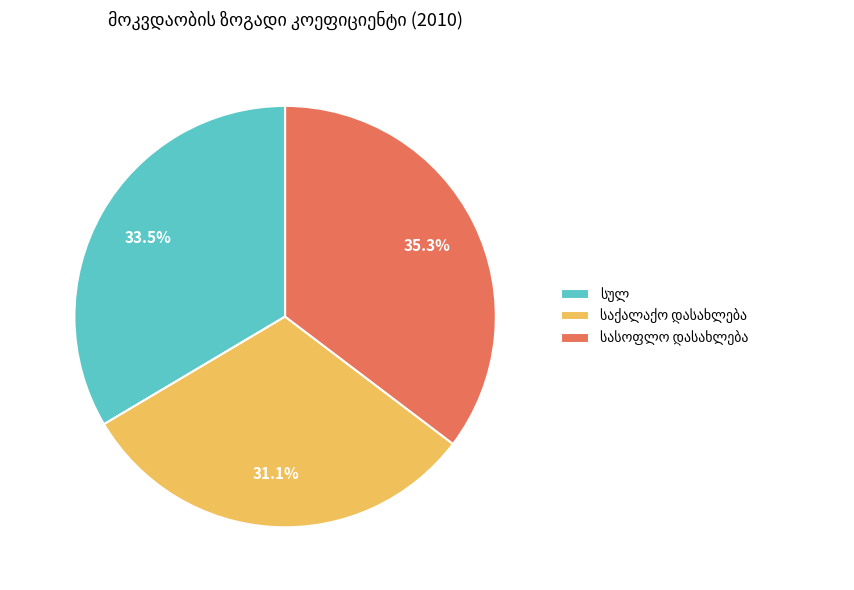

Does any single category account for the majority?

No